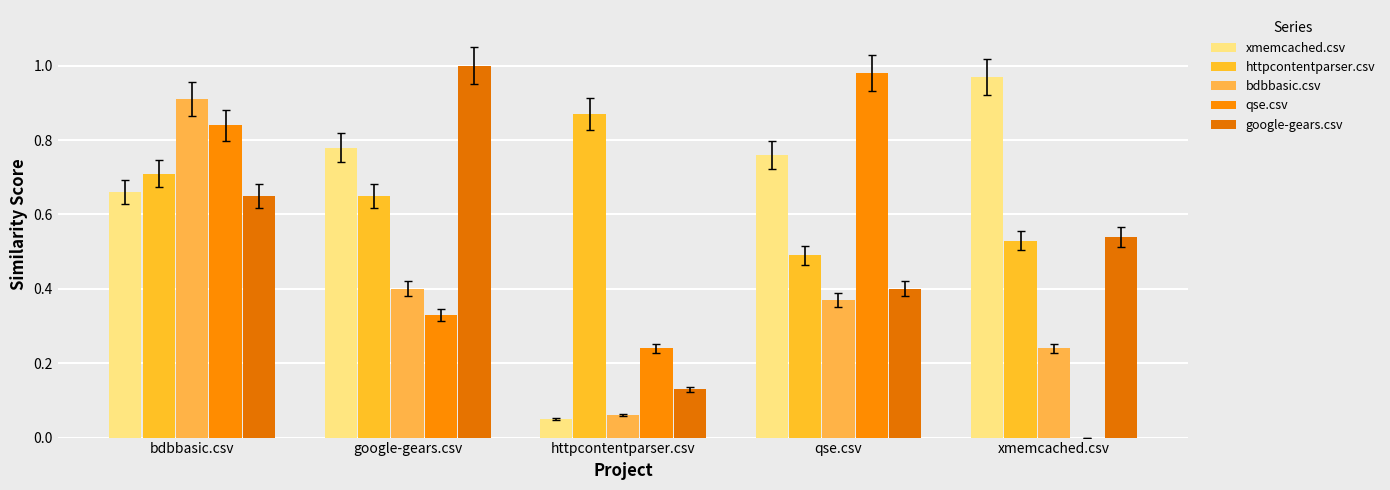

What is the greatest value displayed?

1.0